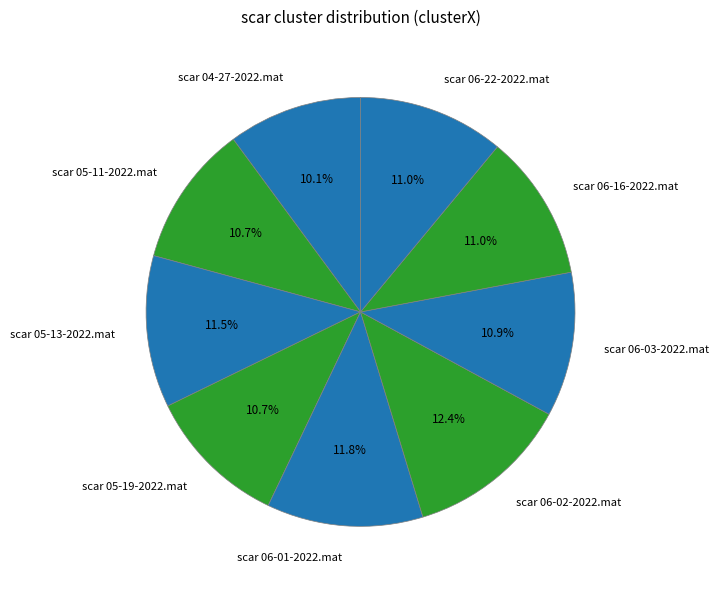

What is the largest slice in the pie chart?

scar 06-02-2022.mat